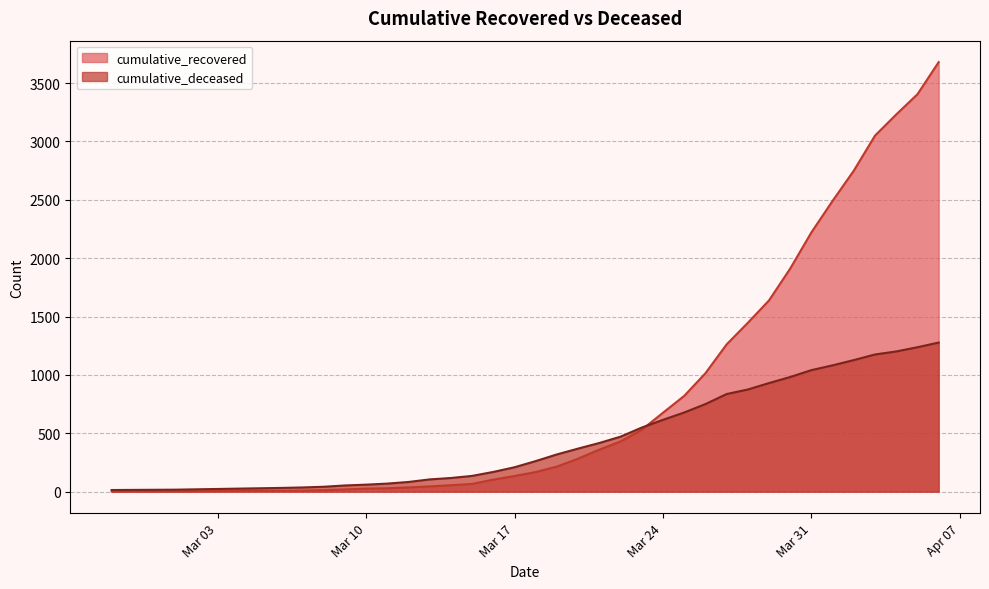

Which series ends up on top after the final intersection of cumulative_deceased and cumulative_recovered?

cumulative_recovered